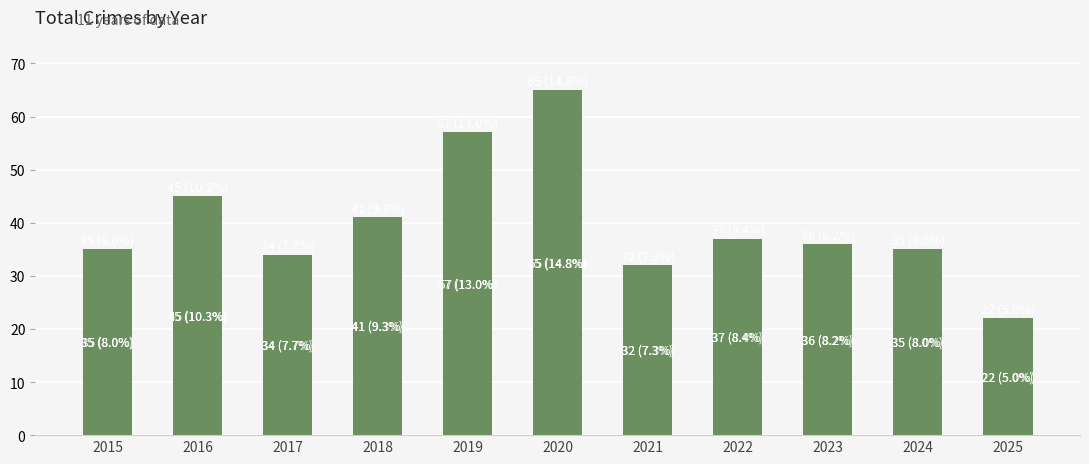

Reading left to right, transcribe all the data shown in this chart.

35	45	34	41	57	65	32	37	36	35	22